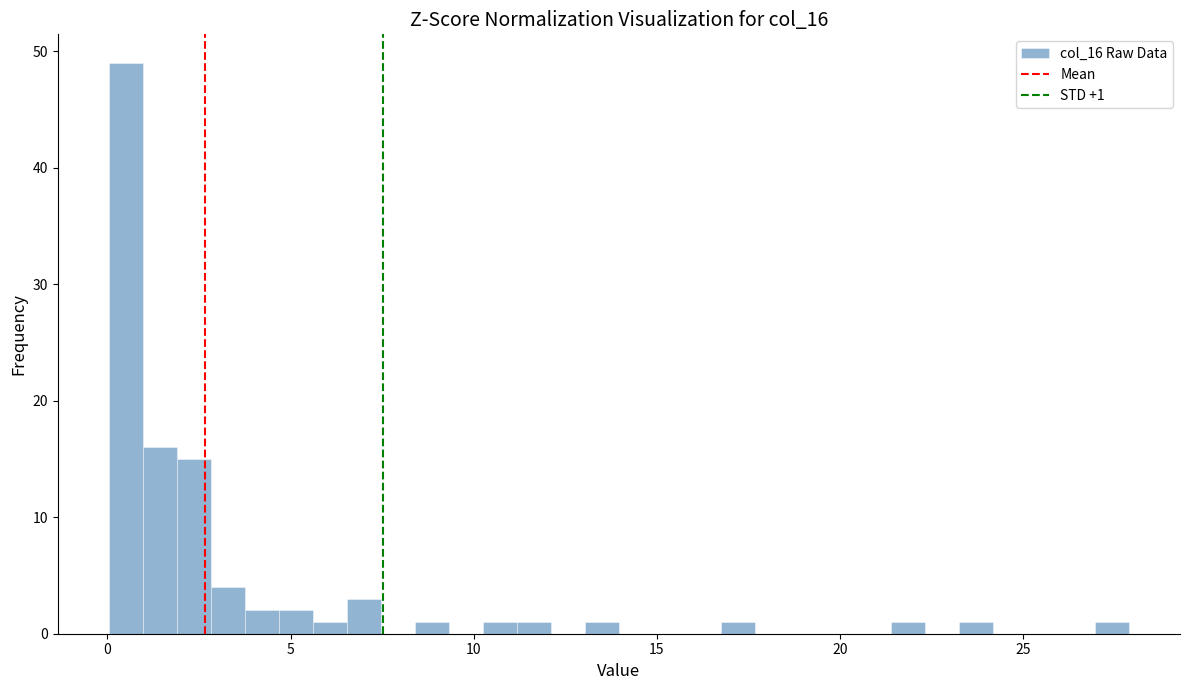

Around what value on the x-axis is the tallest bar? Give the approximate position of its centre, as read against the axis.

0.5